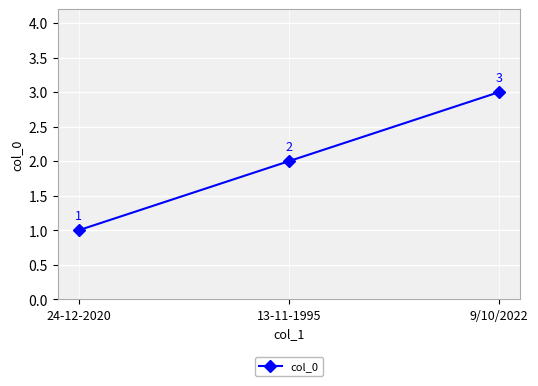

Reading right to left, list all the values displayed in this chart.

3	2	1